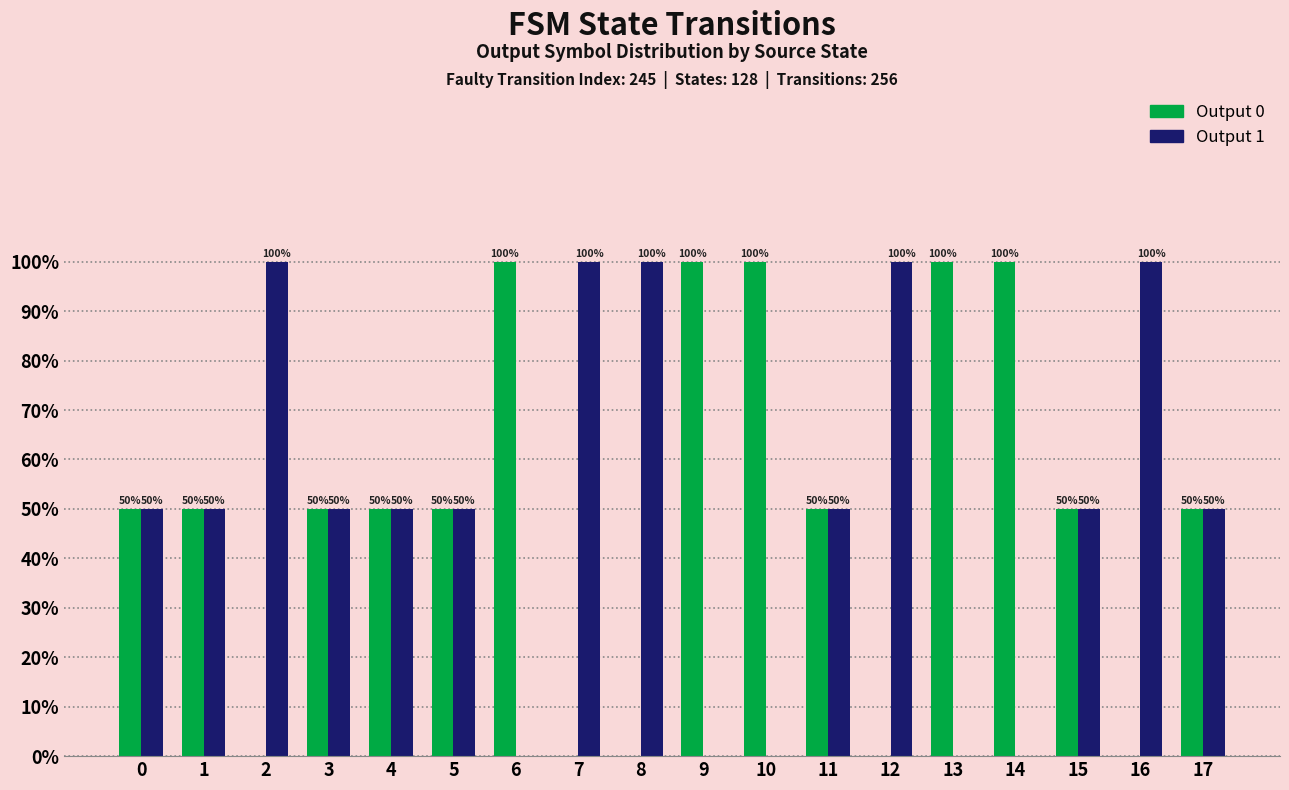

How many values in Output 0 are above zero?

13